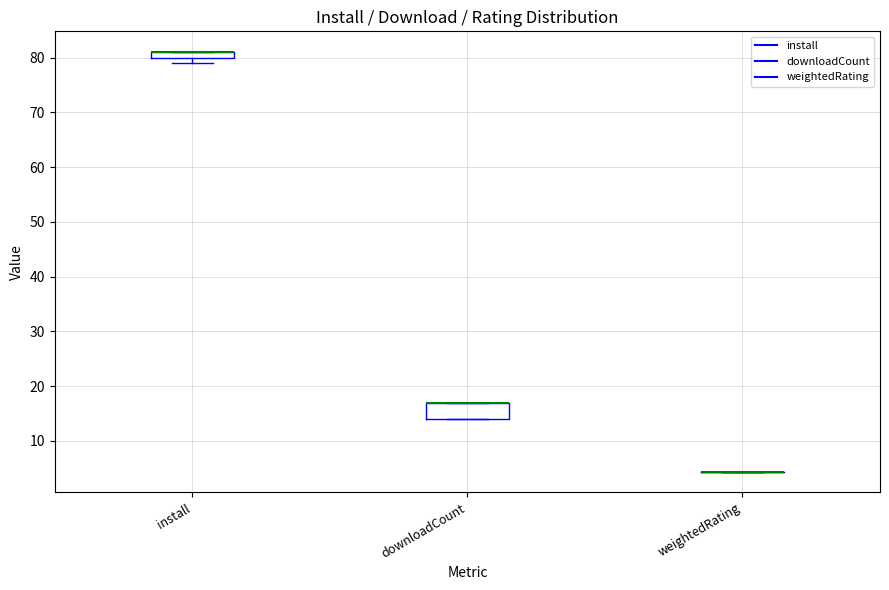

Which box is the tallest, from its lower edge to its upper edge?

downloadCount